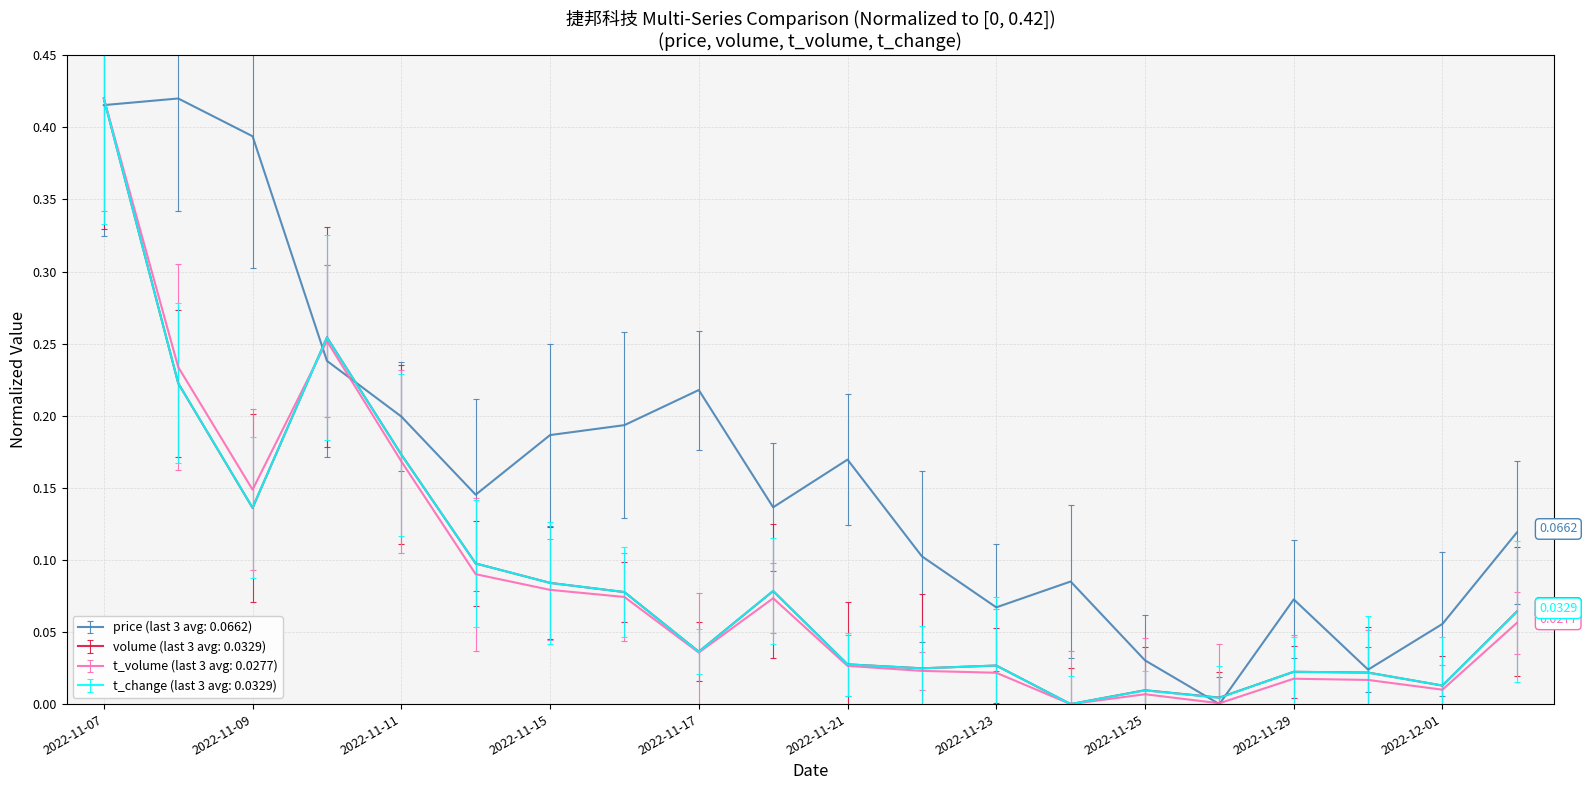

Which series has the largest total across all categories?

price (last 3 avg: 0.0662)